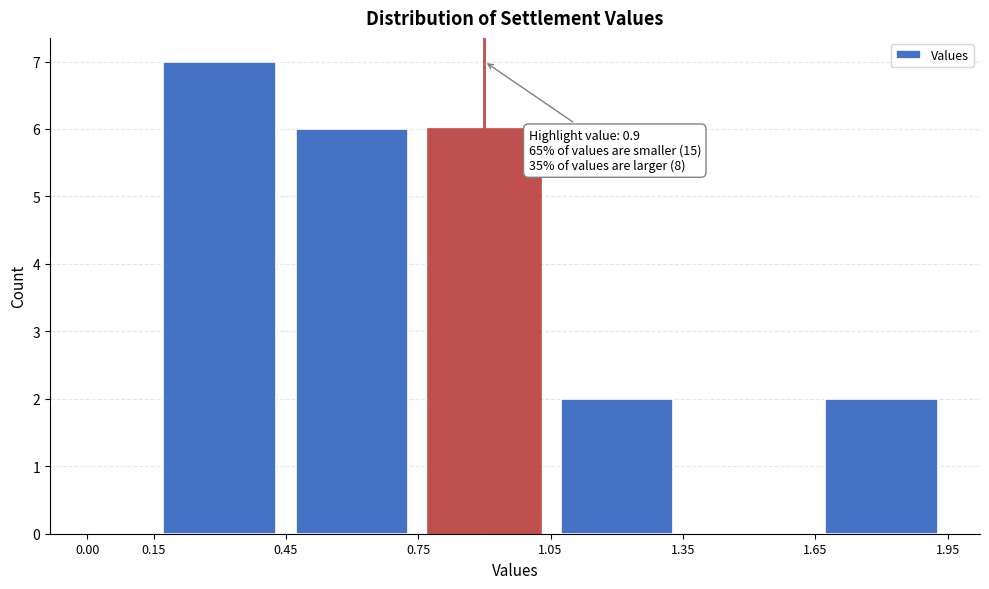

Which range on the x-axis has the tallest bar?

0.15 to 0.45